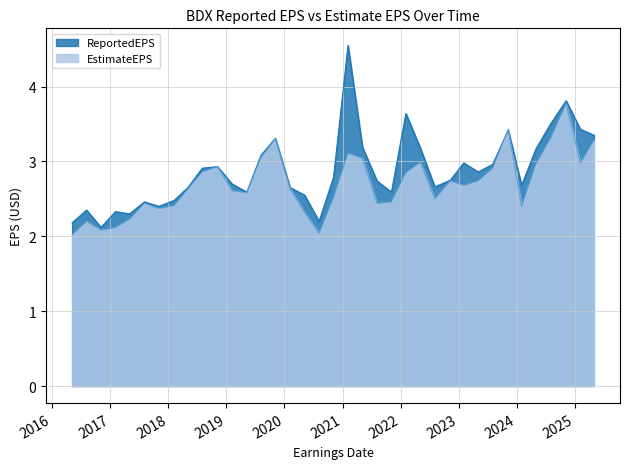

True or false: ReportedEPS and EstimateEPS intersect in this chart.

True